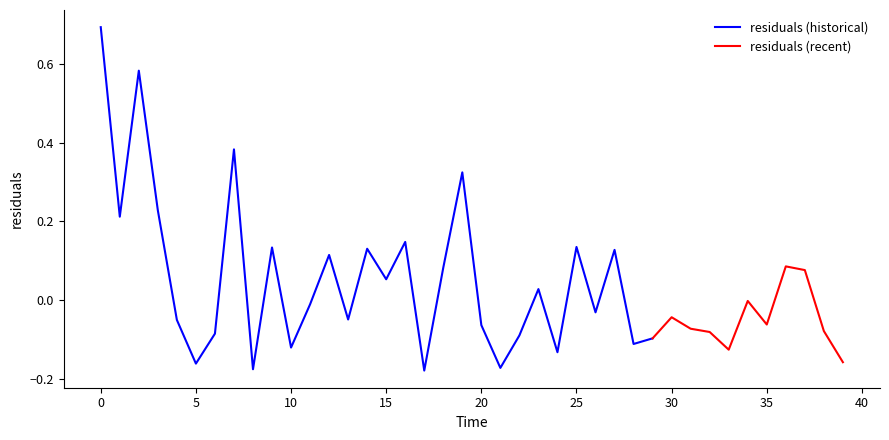

What is the maximum value for residuals (historical)?

0.7